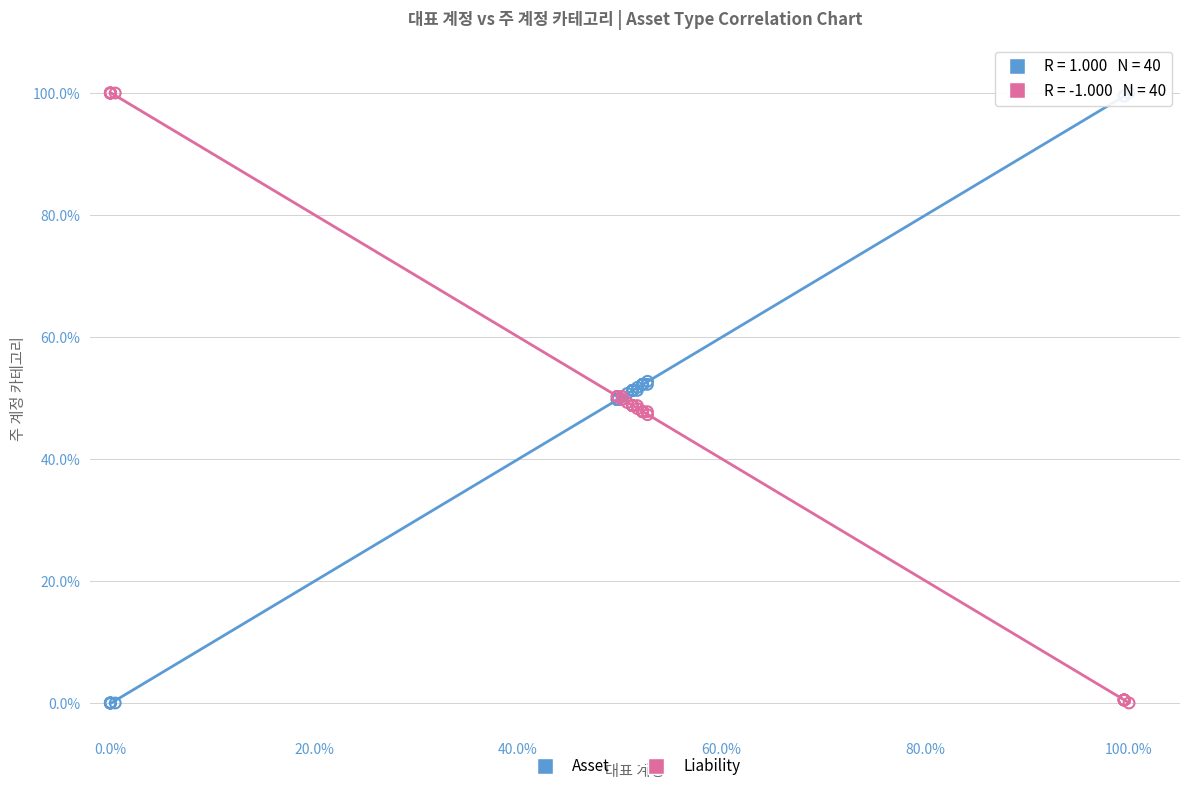

What is the X range (max minus min) for the scatter plot?

100.0